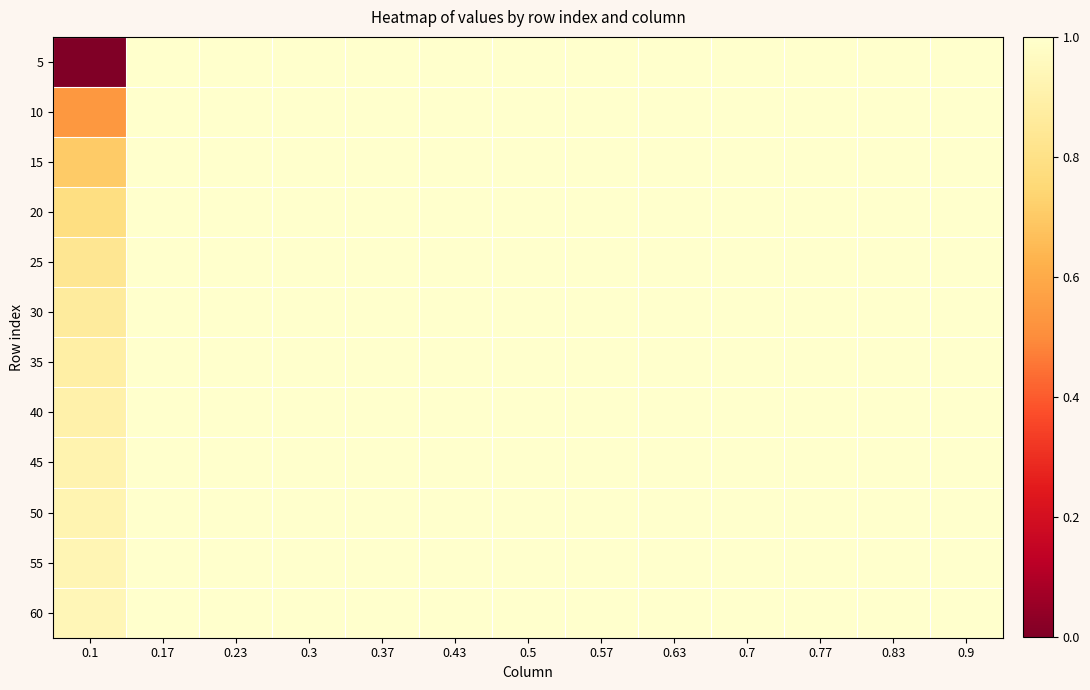

Reading left to right, list all the values displayed in this chart.

5: 0.1=0.0	0.17=1.0	0.23=1.0	0.3=1.0	0.37=1.0	0.43=1.0	0.5=1.0	0.57=1.0	0.63=1.0	0.7=1.0	0.77=1.0	0.83=1.0	0.9=1.0
10: 0.1=0.5	0.17=1.0	0.23=1.0	0.3=1.0	0.37=1.0	0.43=1.0	0.5=1.0	0.57=1.0	0.63=1.0	0.7=1.0	0.77=1.0	0.83=1.0	0.9=1.0
15: 0.1=0.7	0.17=1.0	0.23=1.0	0.3=1.0	0.37=1.0	0.43=1.0	0.5=1.0	0.57=1.0	0.63=1.0	0.7=1.0	0.77=1.0	0.83=1.0	0.9=1.0
20: 0.1=0.8	0.17=1.0	0.23=1.0	0.3=1.0	0.37=1.0	0.43=1.0	0.5=1.0	0.57=1.0	0.63=1.0	0.7=1.0	0.77=1.0	0.83=1.0	0.9=1.0
25: 0.1=0.8	0.17=1.0	0.23=1.0	0.3=1.0	0.37=1.0	0.43=1.0	0.5=1.0	0.57=1.0	0.63=1.0	0.7=1.0	0.77=1.0	0.83=1.0	0.9=1.0
30: 0.1=0.9	0.17=1.0	0.23=1.0	0.3=1.0	0.37=1.0	0.43=1.0	0.5=1.0	0.57=1.0	0.63=1.0	0.7=1.0	0.77=1.0	0.83=1.0	0.9=1.0
35: 0.1=0.9	0.17=1.0	0.23=1.0	0.3=1.0	0.37=1.0	0.43=1.0	0.5=1.0	0.57=1.0	0.63=1.0	0.7=1.0	0.77=1.0	0.83=1.0	0.9=1.0
40: 0.1=0.9	0.17=1.0	0.23=1.0	0.3=1.0	0.37=1.0	0.43=1.0	0.5=1.0	0.57=1.0	0.63=1.0	0.7=1.0	0.77=1.0	0.83=1.0	0.9=1.0
45: 0.1=0.9	0.17=1.0	0.23=1.0	0.3=1.0	0.37=1.0	0.43=1.0	0.5=1.0	0.57=1.0	0.63=1.0	0.7=1.0	0.77=1.0	0.83=1.0	0.9=1.0
50: 0.1=0.9	0.17=1.0	0.23=1.0	0.3=1.0	0.37=1.0	0.43=1.0	0.5=1.0	0.57=1.0	0.63=1.0	0.7=1.0	0.77=1.0	0.83=1.0	0.9=1.0
55: 0.1=0.9	0.17=1.0	0.23=1.0	0.3=1.0	0.37=1.0	0.43=1.0	0.5=1.0	0.57=1.0	0.63=1.0	0.7=1.0	0.77=1.0	0.83=1.0	0.9=1.0
60: 0.1=0.9	0.17=1.0	0.23=1.0	0.3=1.0	0.37=1.0	0.43=1.0	0.5=1.0	0.57=1.0	0.63=1.0	0.7=1.0	0.77=1.0	0.83=1.0	0.9=1.0